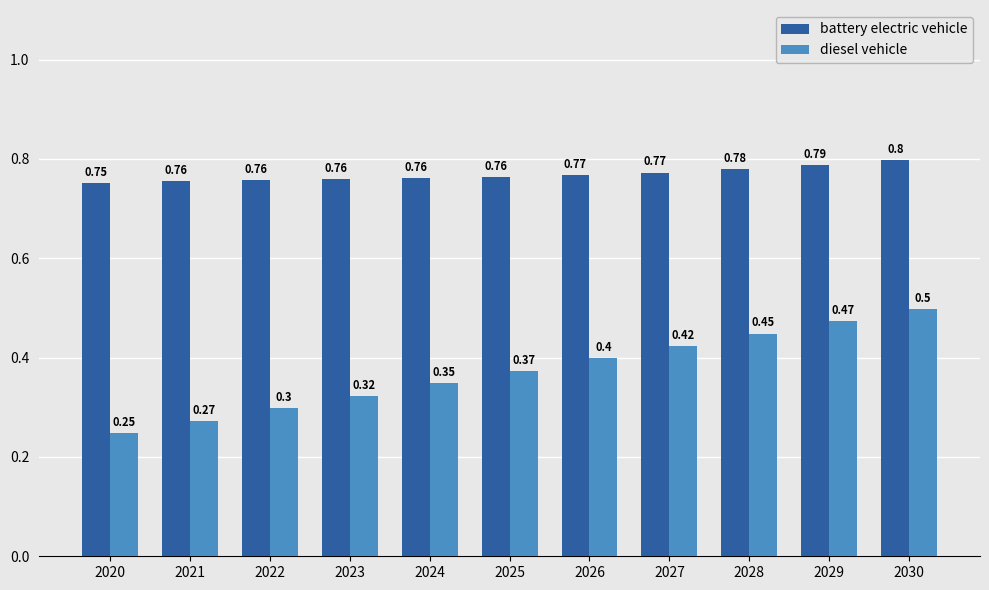

How many battery electric vehicle values are between 0 and 1?

11